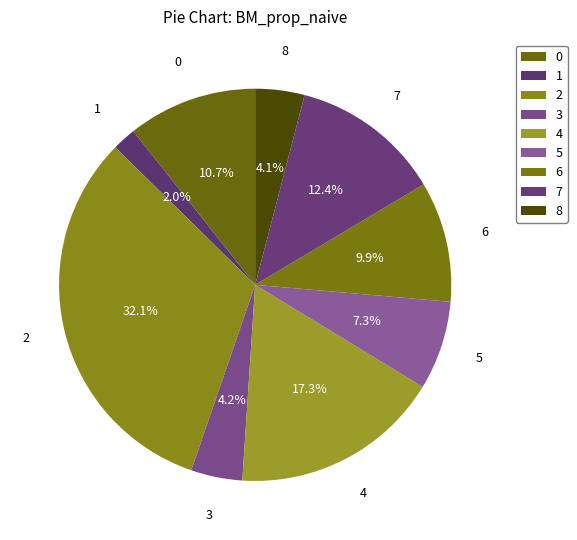

Approximately how many times larger is the value at 1 compared to 5?

0.3